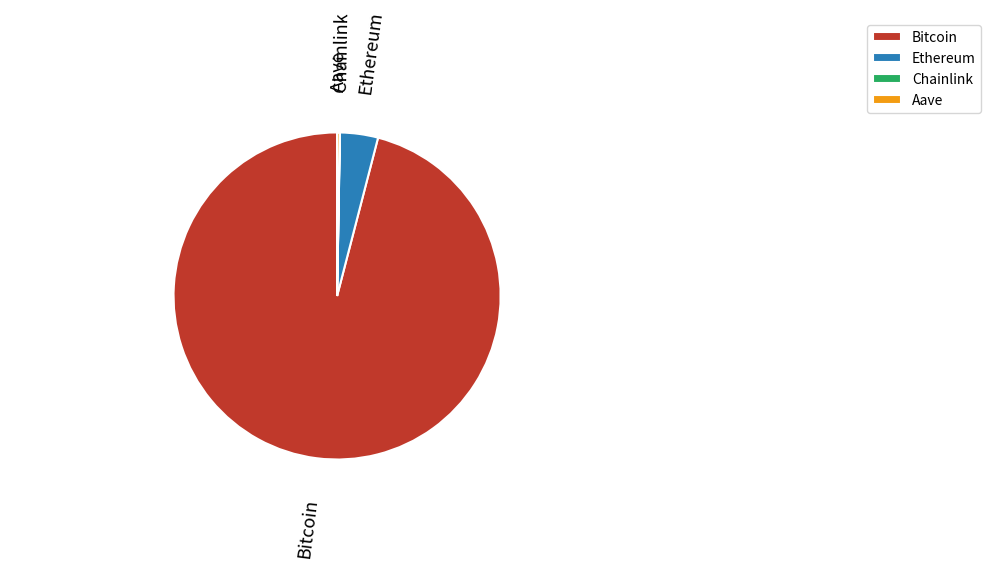

What is the ratio of the value at Bitcoin to the value at Ethereum?

25.6